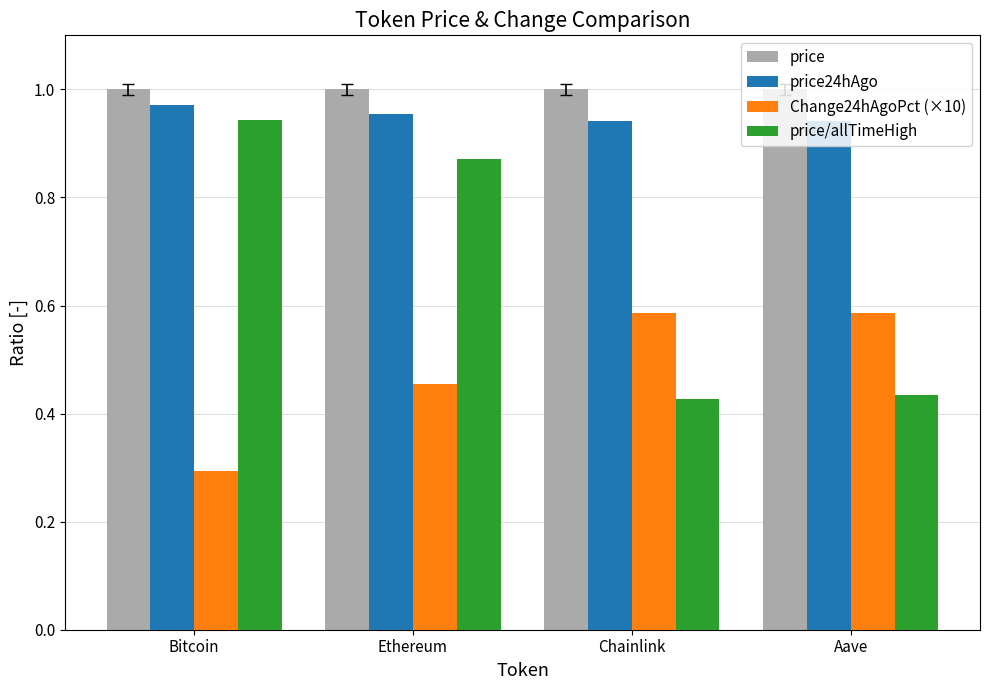

Is it true that price equals 0.3 at Aave?

False